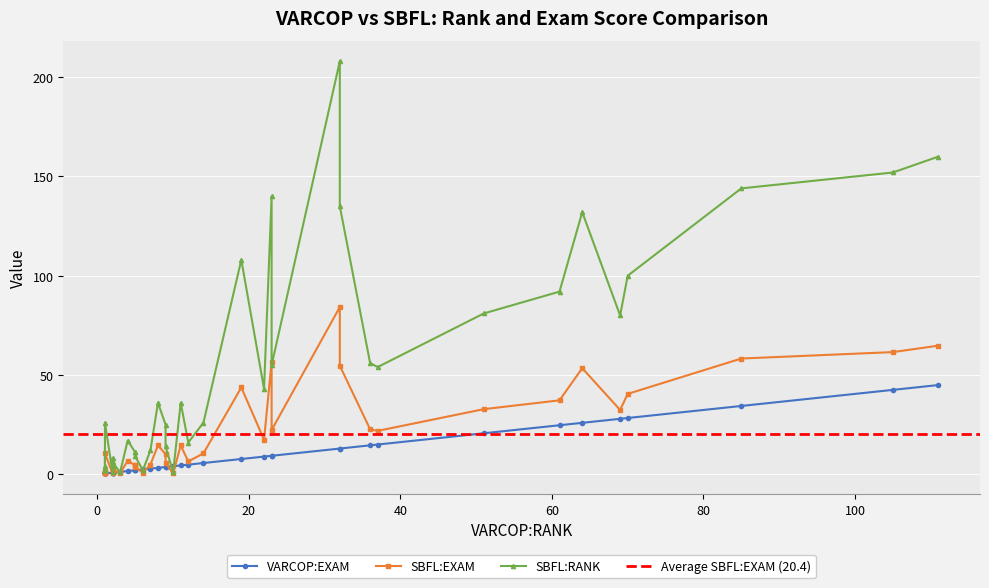

What is the sum of the SBFL:EXAM values at 2 and 1?

3.2